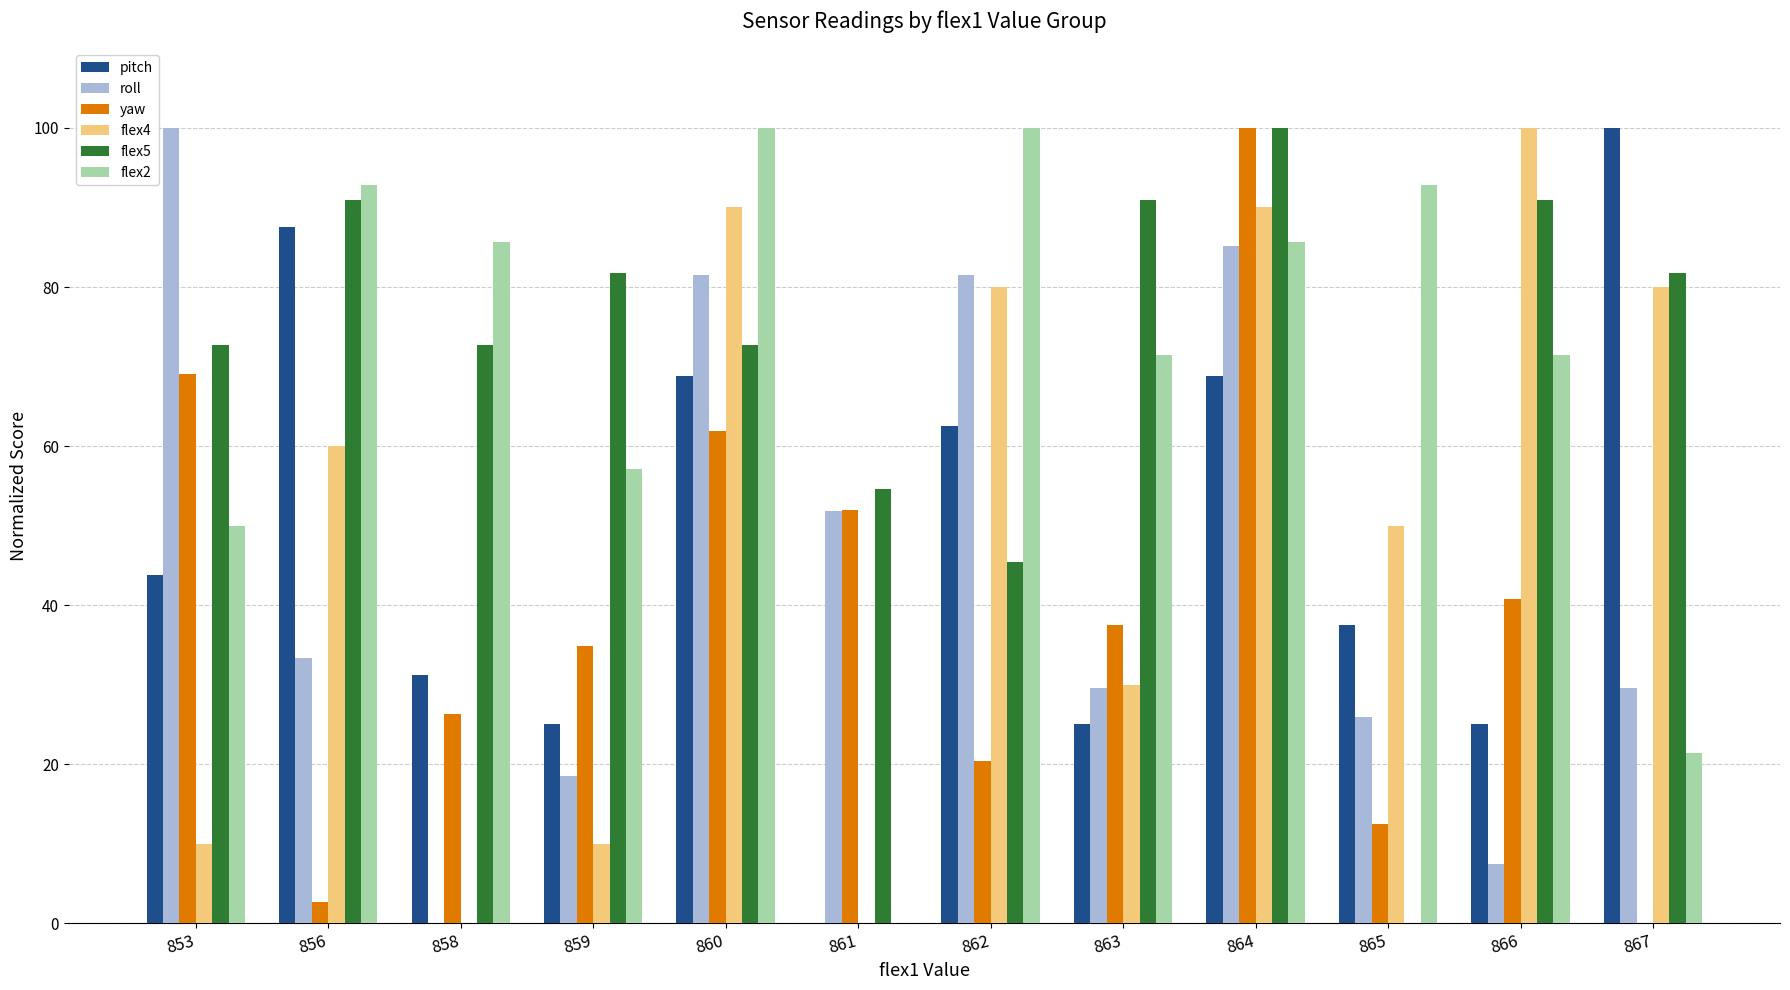

Is it true that pitch equals 10.5 at 858?

False